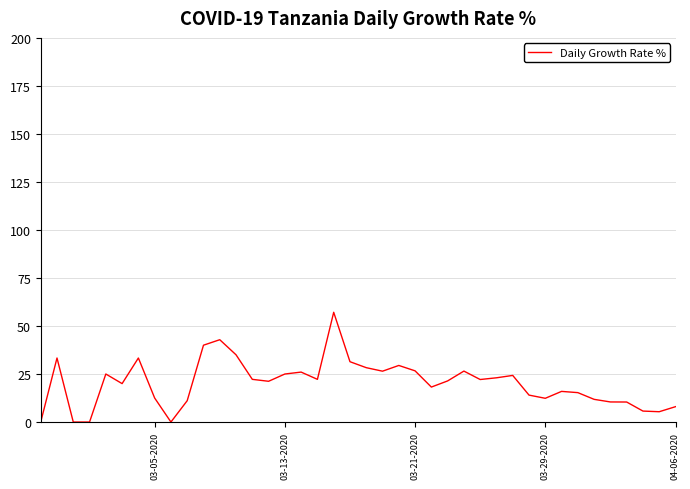

What is the greatest value displayed?

57.1